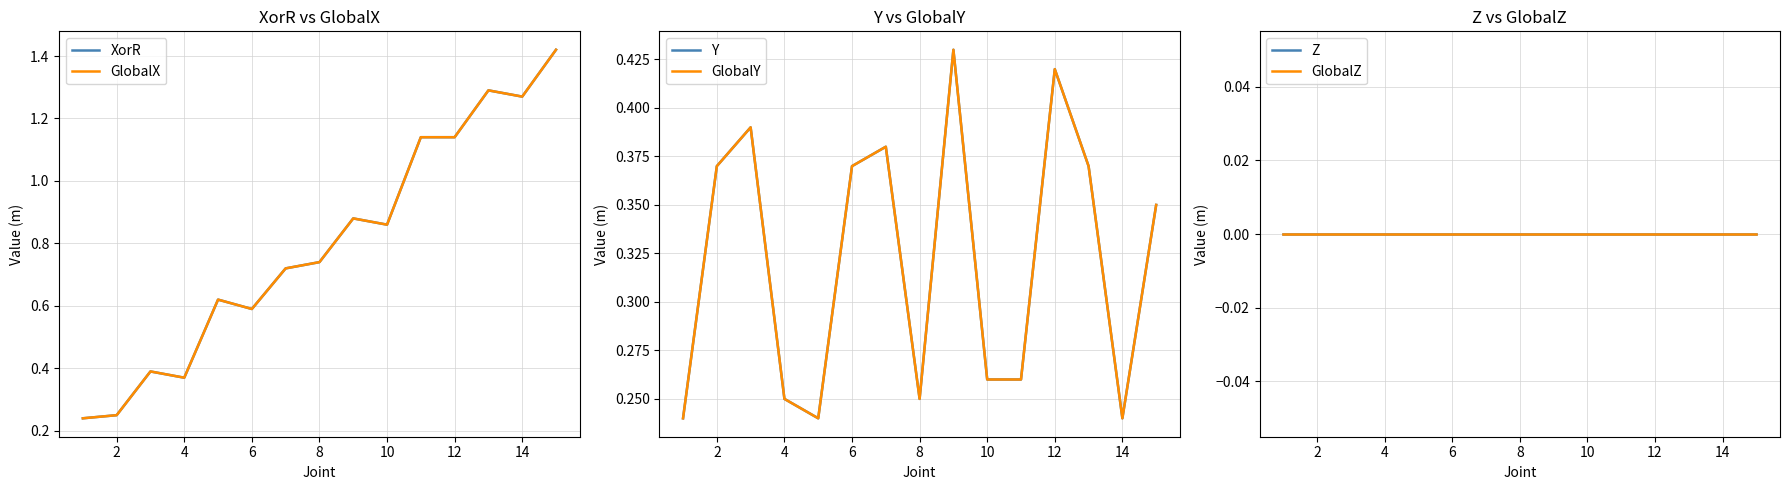

True or false: Y and GlobalX intersect in this chart.

False